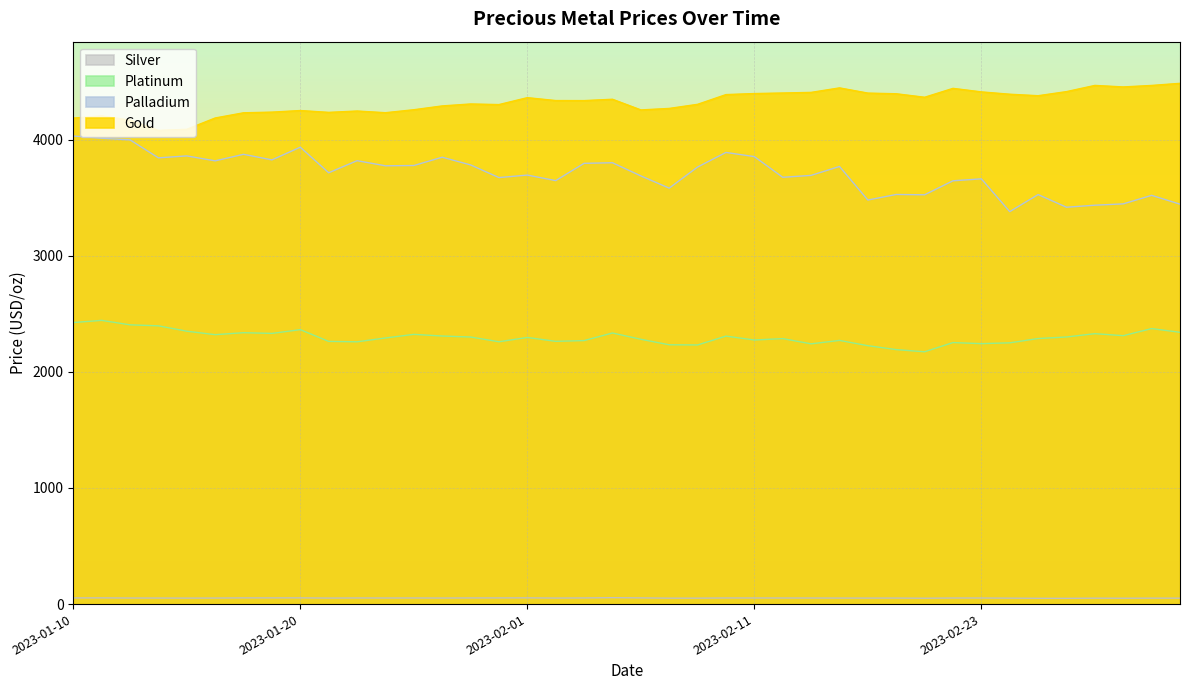

Rank the series by their maximum value, from highest to lowest.

Gold, Palladium, Platinum, Silver